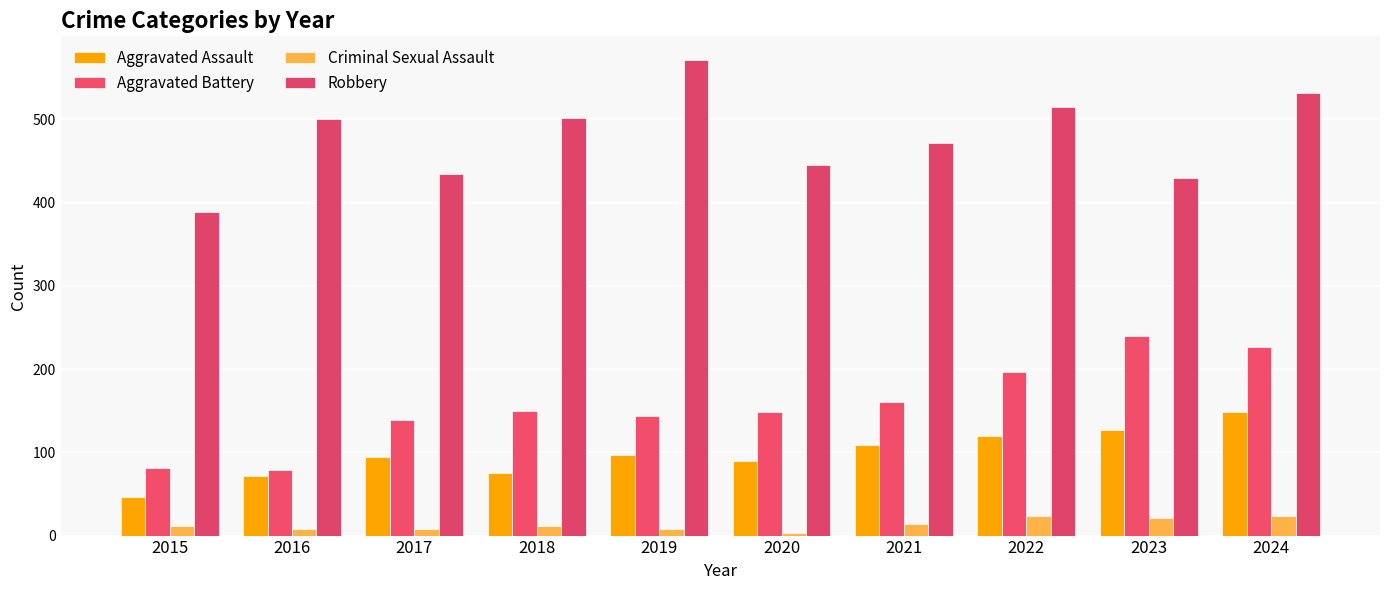

Rank the series by their maximum value, from lowest to highest.

Criminal Sexual Assault, Aggravated Assault, Aggravated Battery, Robbery